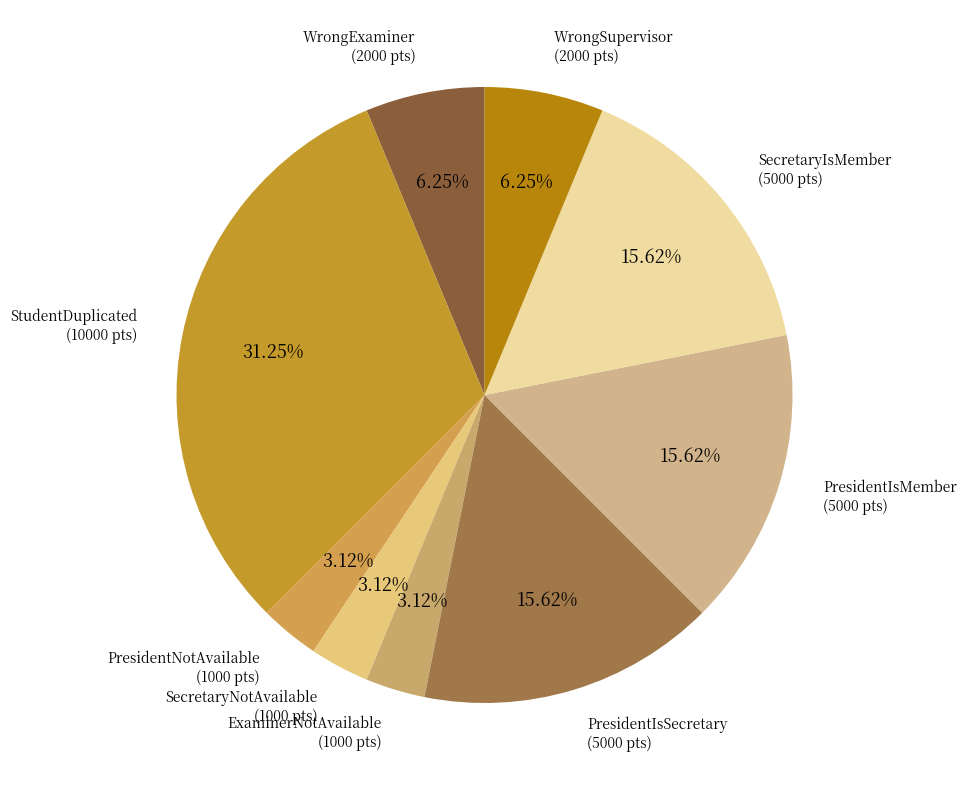

Which slice is the smallest?

PresidentNotAvailable